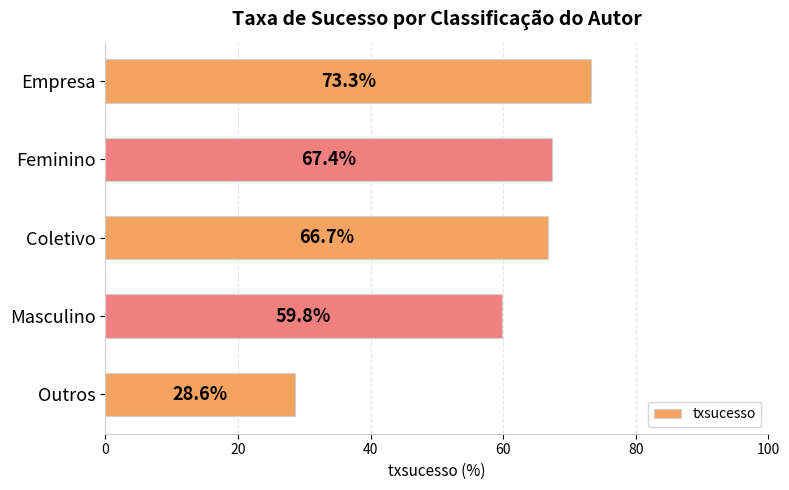

How many values are below 66?

2